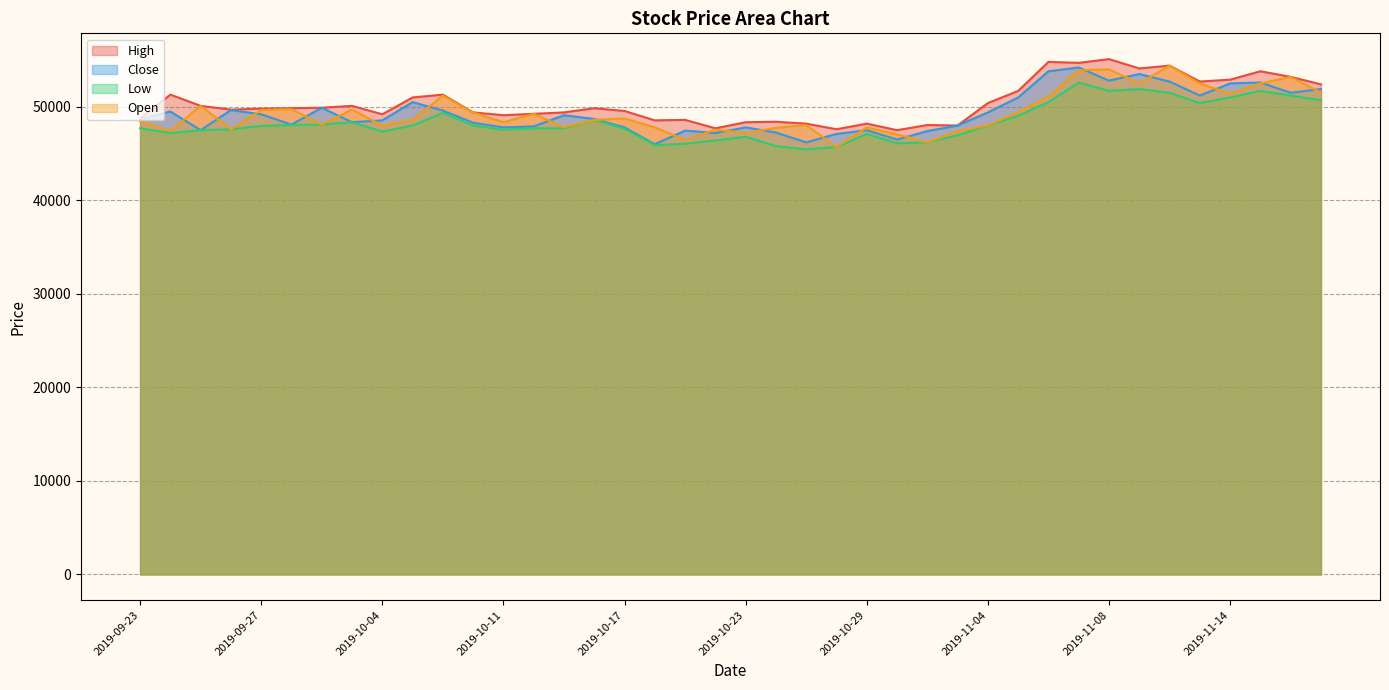

What is the difference between the maximum and minimum values in the Open series?

8700